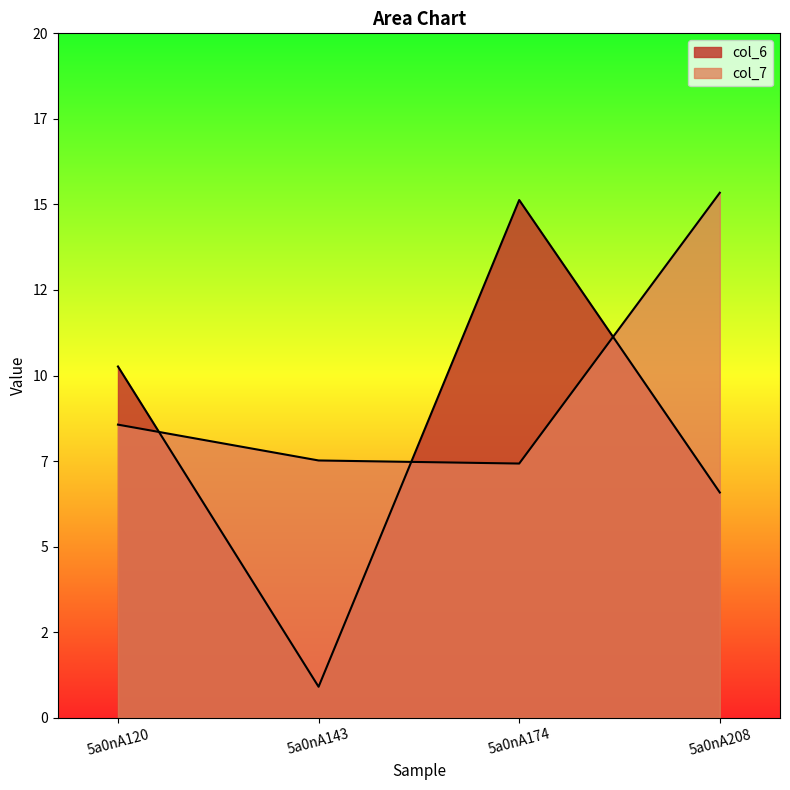

What is the value of the col_6 point at the 4th from the left?

6.6